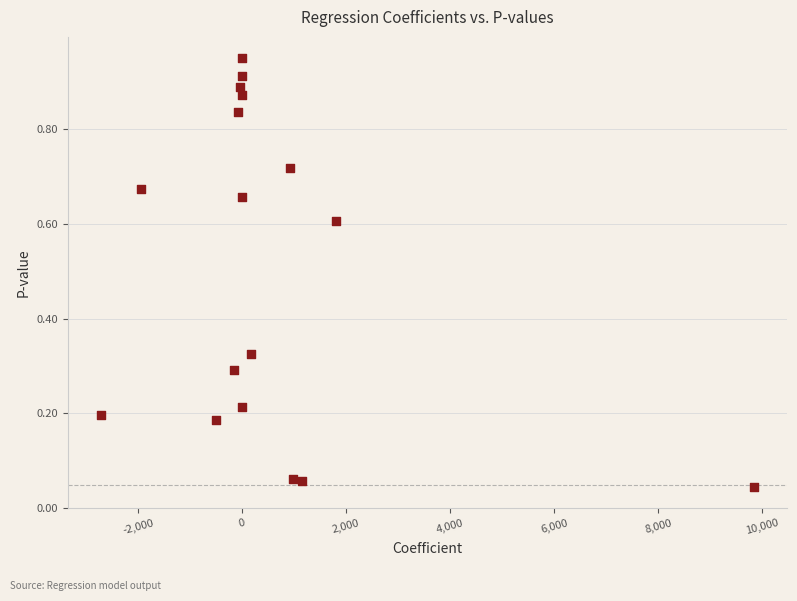

What is the range of X values (max minus min)?

12571.3